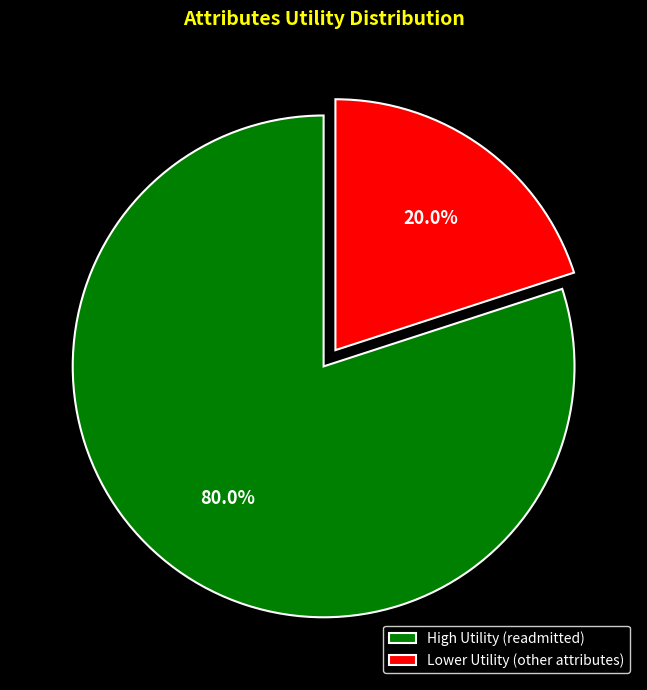

To the nearest percent, what is the difference between the largest and smallest slice percentages?

60%